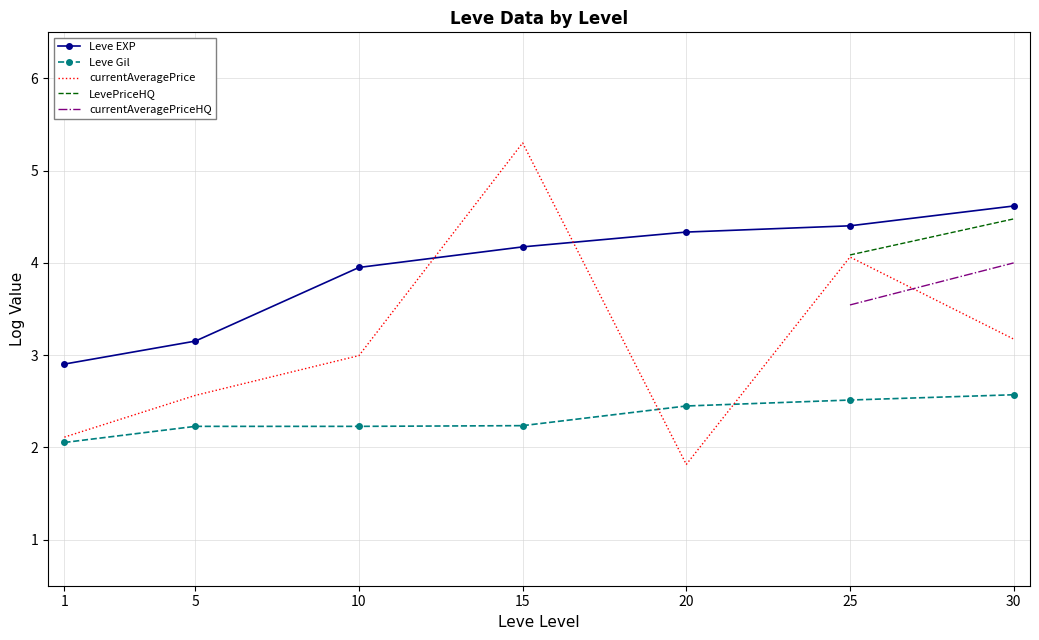

The Leve Gil series shows 2.4 at 20. True or false?

True